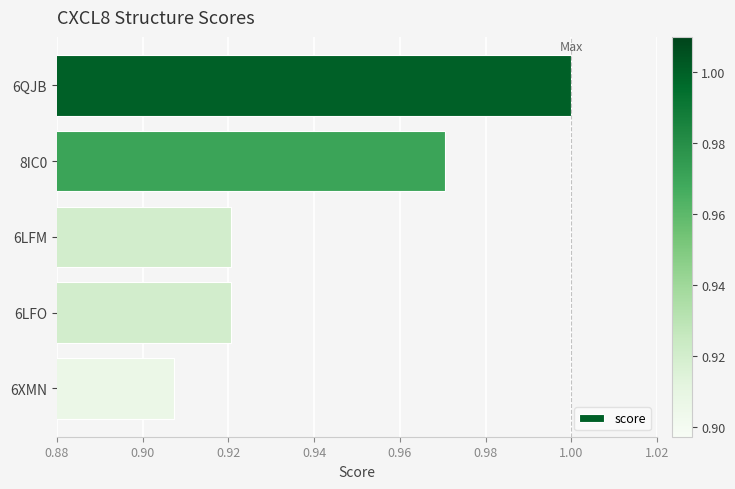

Is it true that the value at 8IC0 is 1.7?

False